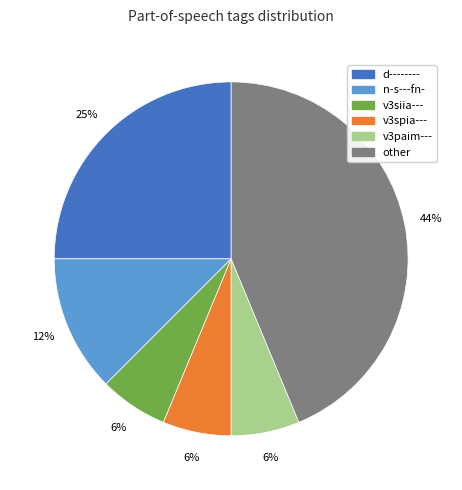

Combined, do v3siia--- and v3paim--- account for over 50%?

No